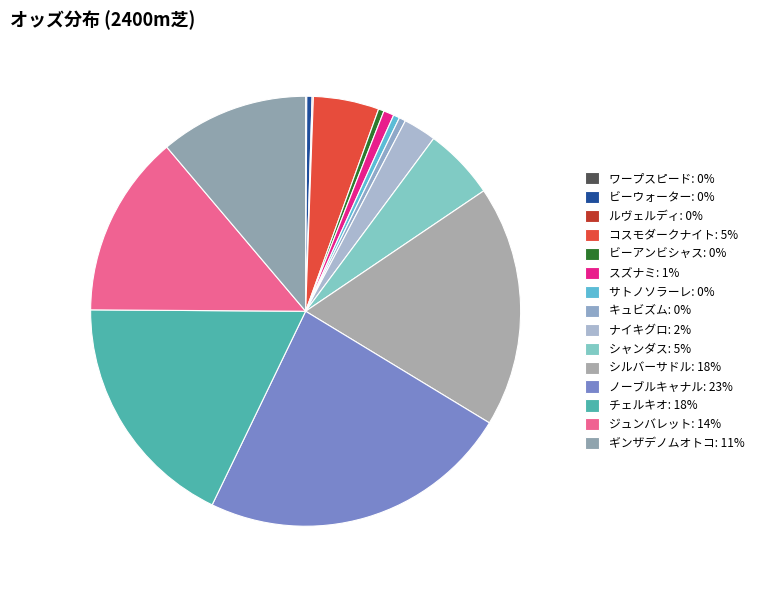

What is the total percentage of サトノソラーレ and シルバーサドル?

18.6%